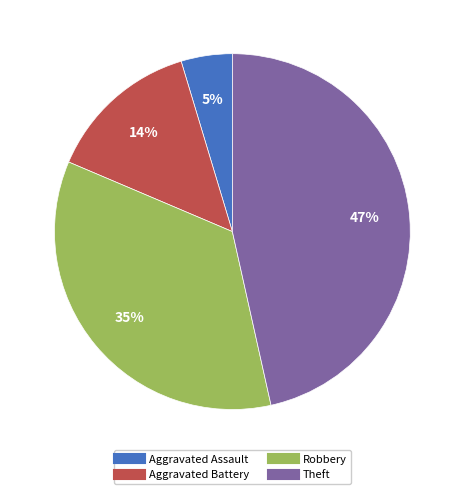

Rank the categories by value from lowest to highest.

Aggravated Assault, Aggravated Battery, Robbery, Theft